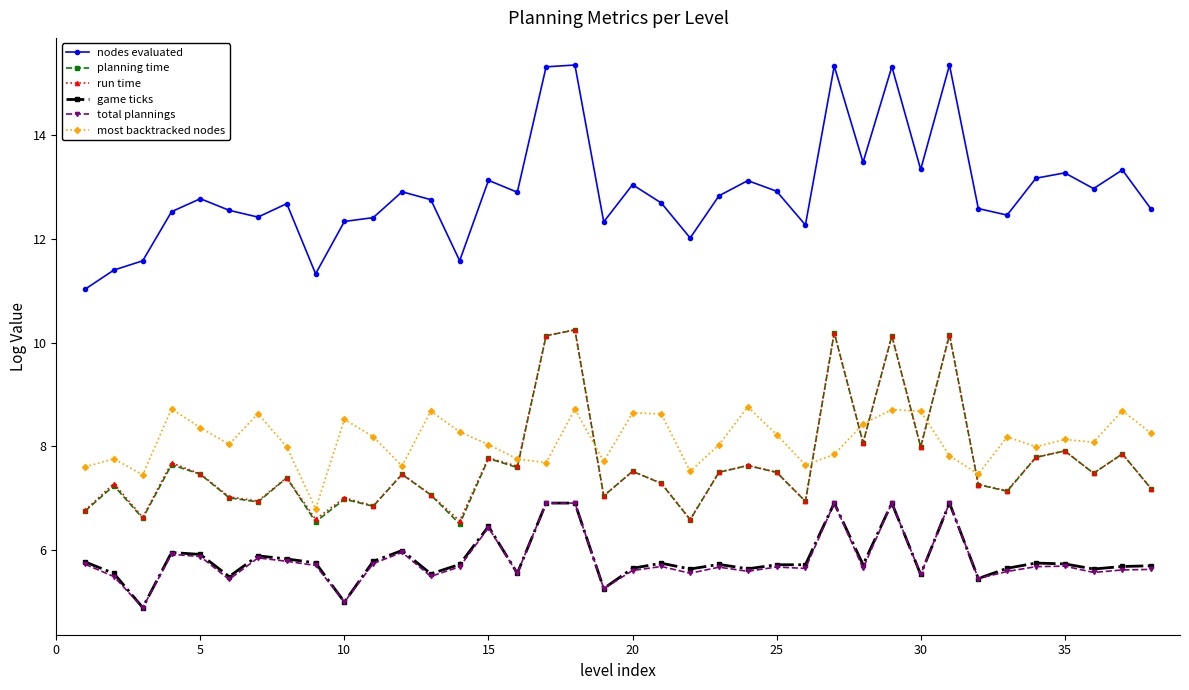

What is the minimum value for nodes evaluated?

11.0